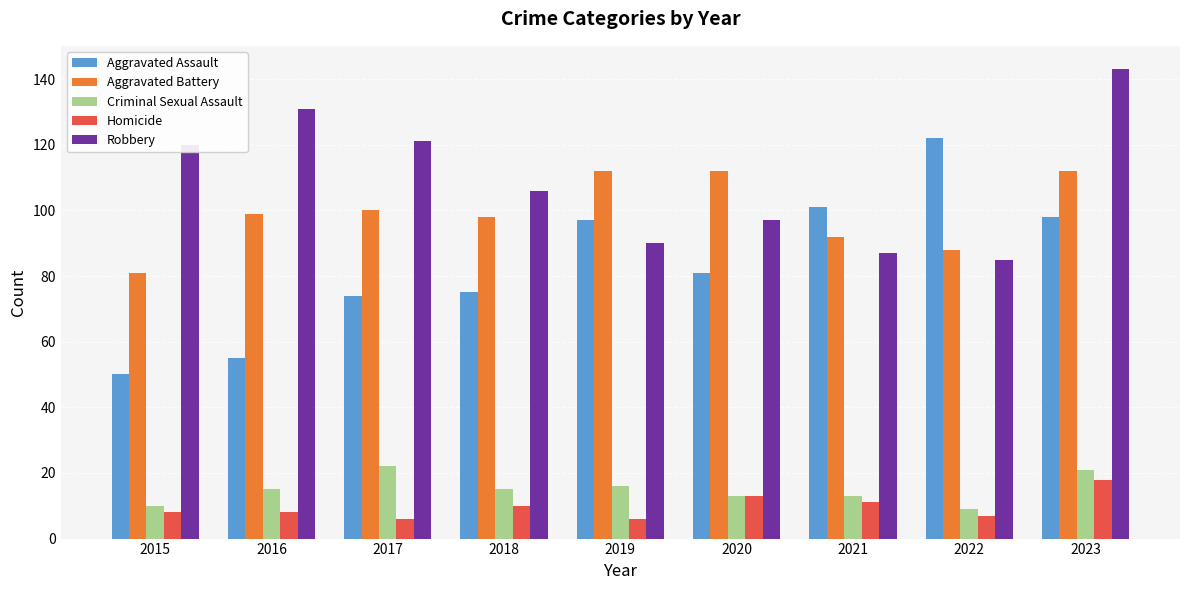

What is the difference between the highest and lowest values at 2020?

99